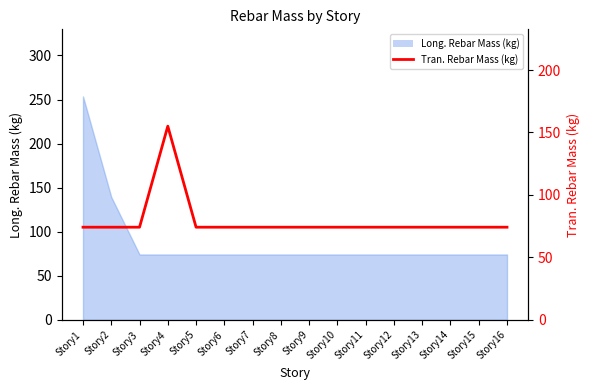

What is the minimum value shown in the chart?

74.2